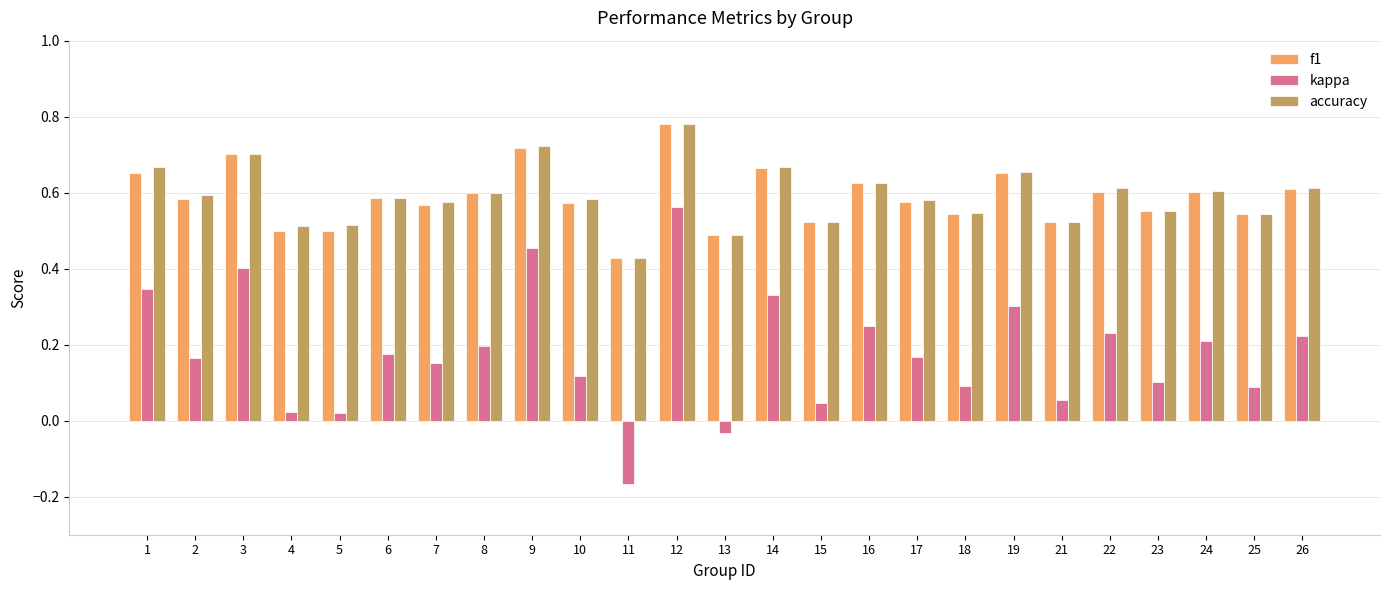

Which series has the largest range (max minus min)?

kappa